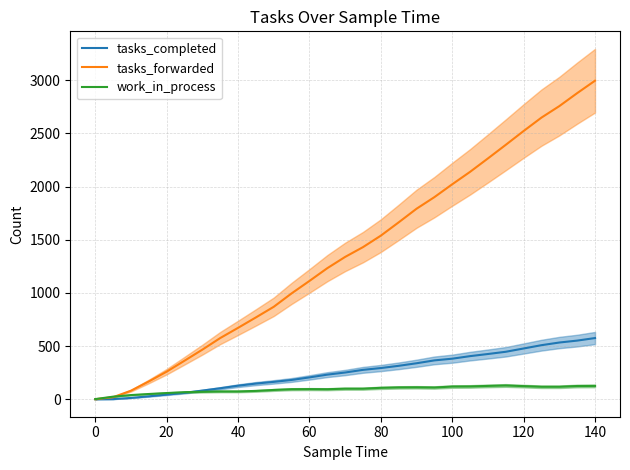

How many lines are shown in the chart?

3